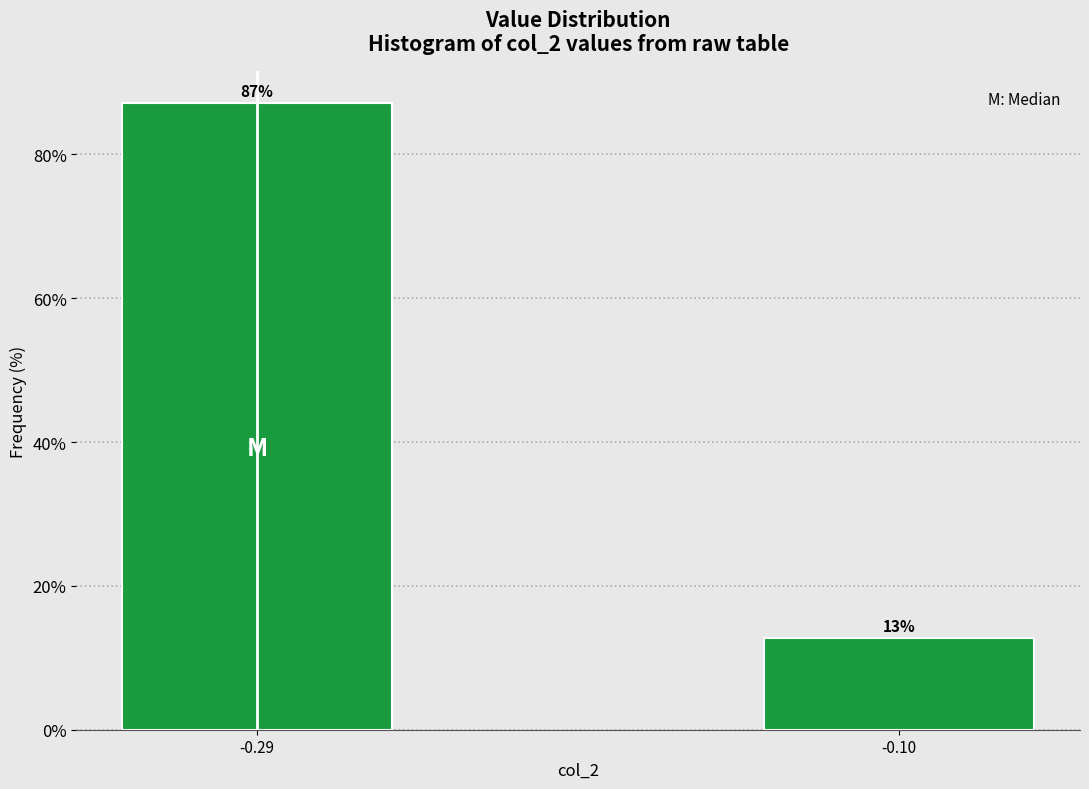

List the labels in order of value, largest first.

-0.29, -0.10